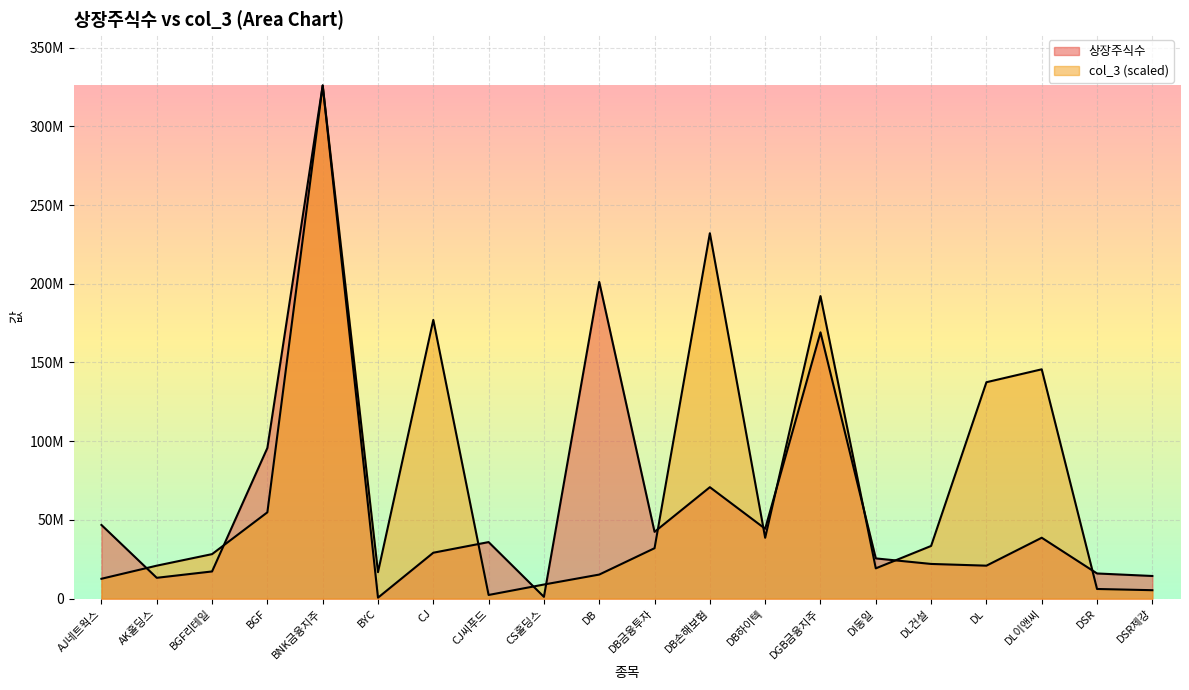

Reading left to right, extract all data points from this chart.

상장주식수: 46822295.0	13247561.0	17283906.0	95716791.0	325935246.0	624615.0	29176998.0	35930773.0	1154482.0	201173933.0	42446389.0	70800000.0	44398588.0	169145833.0	25568270.0	22053284.0	20955884.0	38693623.0	16000000.0	14400000.0
col_3: 12634503.7	20956150.6	28285211.3	54833396.7	325935246.0	16839014.9	177057803.3	2345159.6	8978710.9	15301205.3	32049349.7	232107891.3	38658435.9	192170277.5	19247084.9	33478813.6	137466196.6	145669012.7	6147743.3	5375343.5